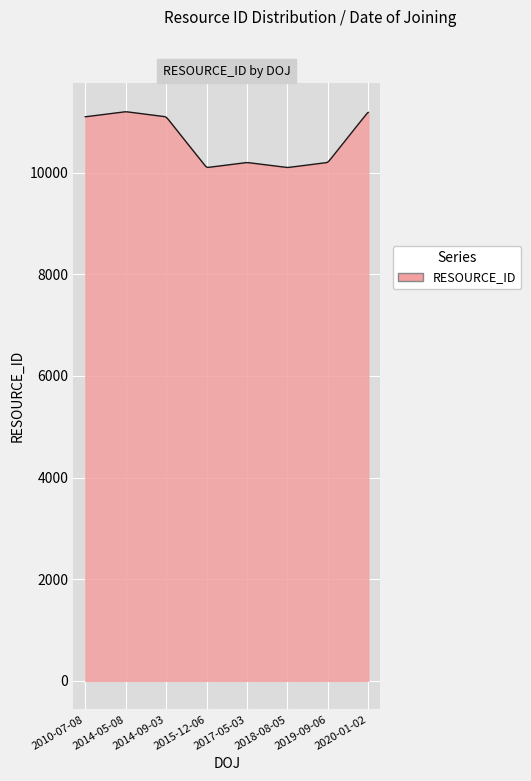

What is the maximum value shown in the chart?

11199.7